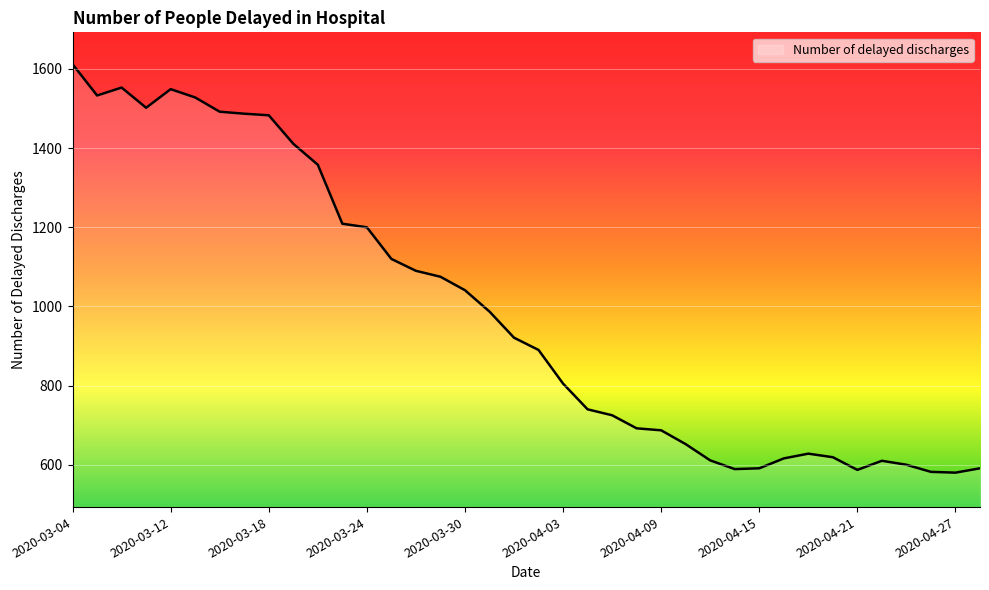

What is the difference between the maximum and minimum values?

1032